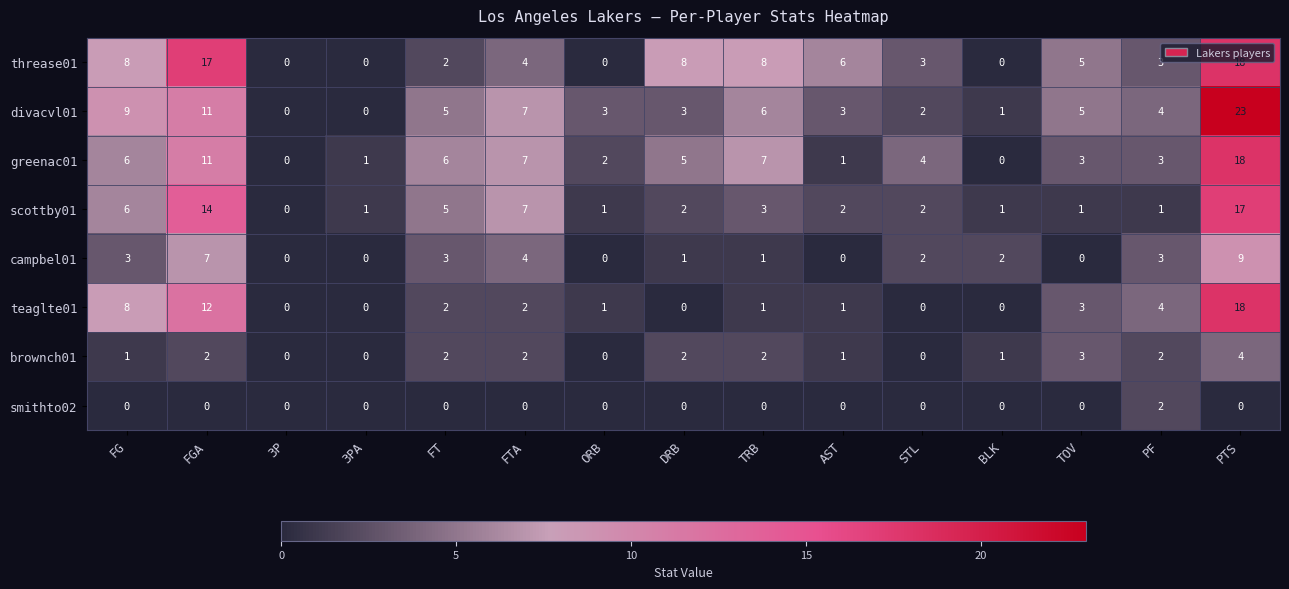

At which label does scottby01 first exceed 2?

FG